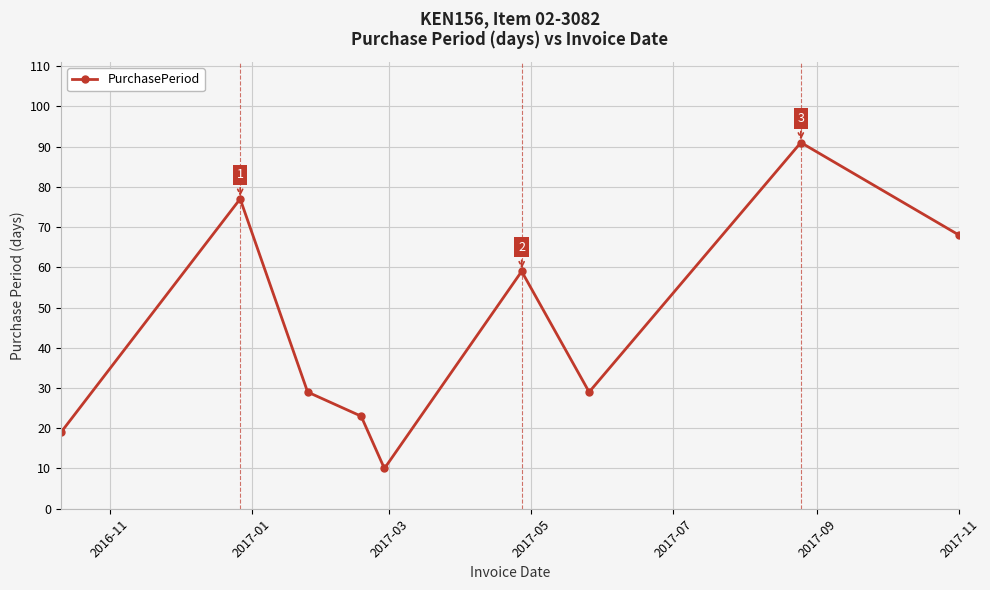

What is the value of the 4th point from the left?

23